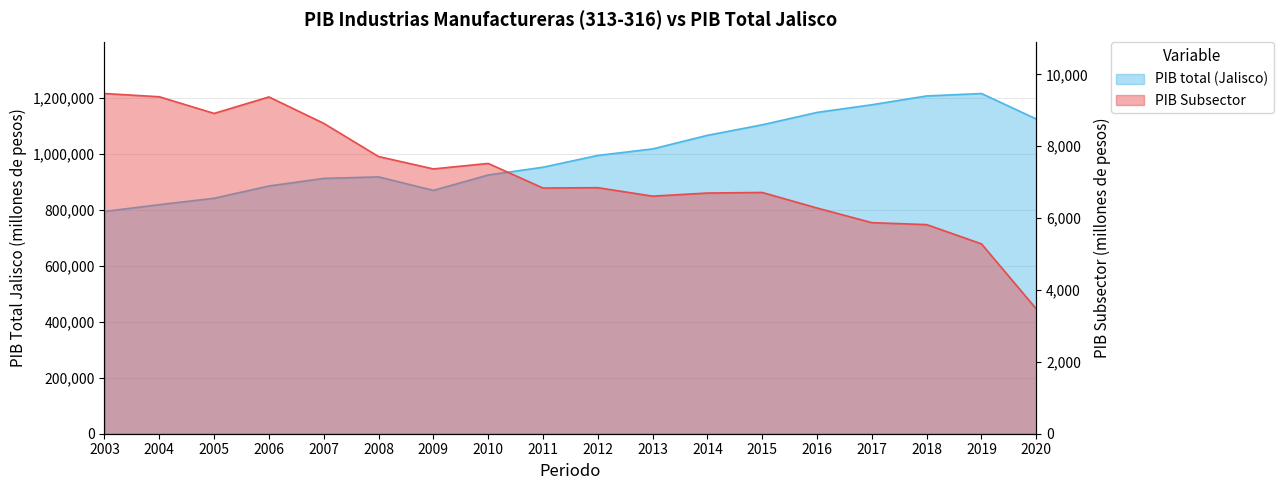

What is the difference between the maximum and minimum values in the PIB total (Jalisco) series?

421778.4